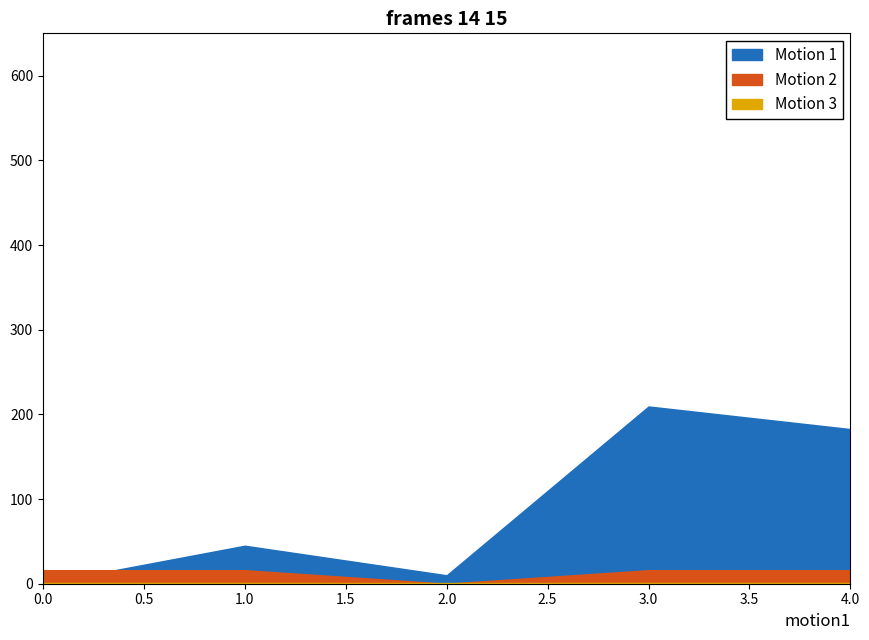

True or false: Motion 2 and Motion 1 cross at least once.

True